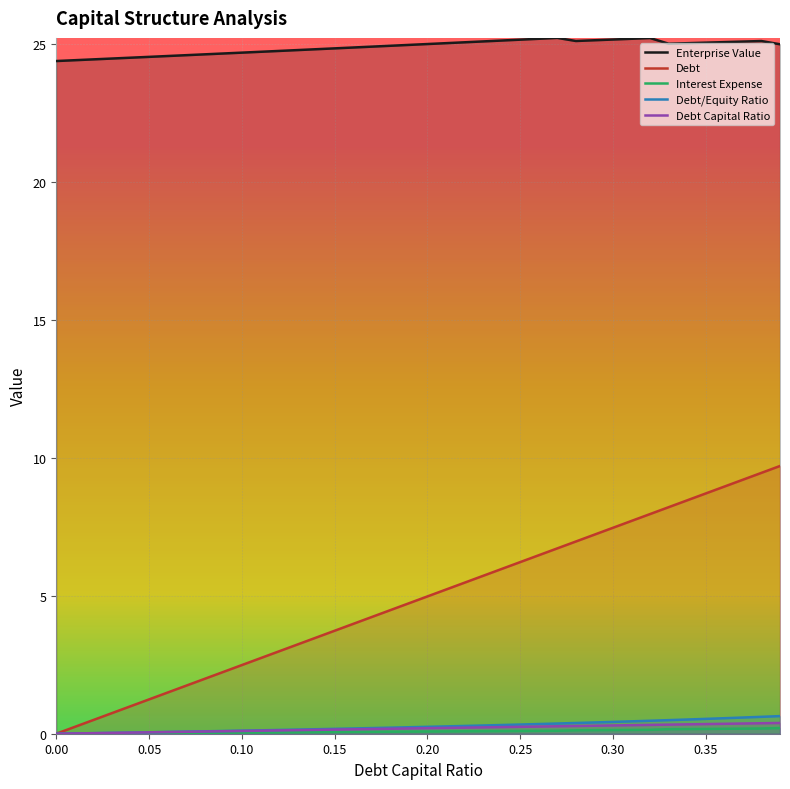

Does the chart display data point markers on the line(s)?

No